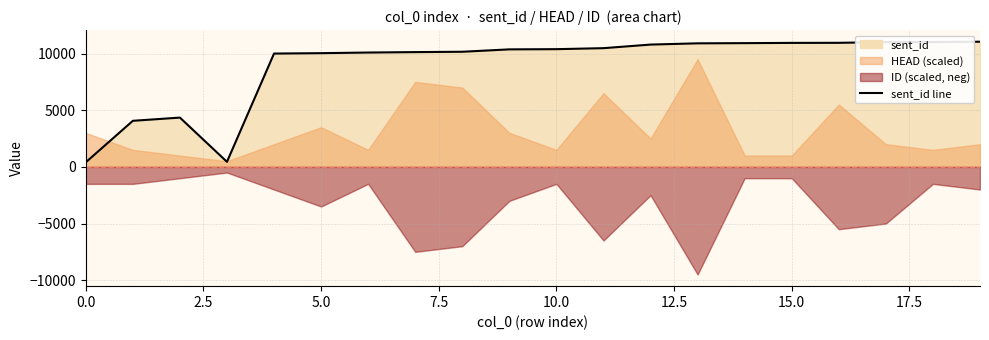

What is the value of the 14th point from the left?

10904